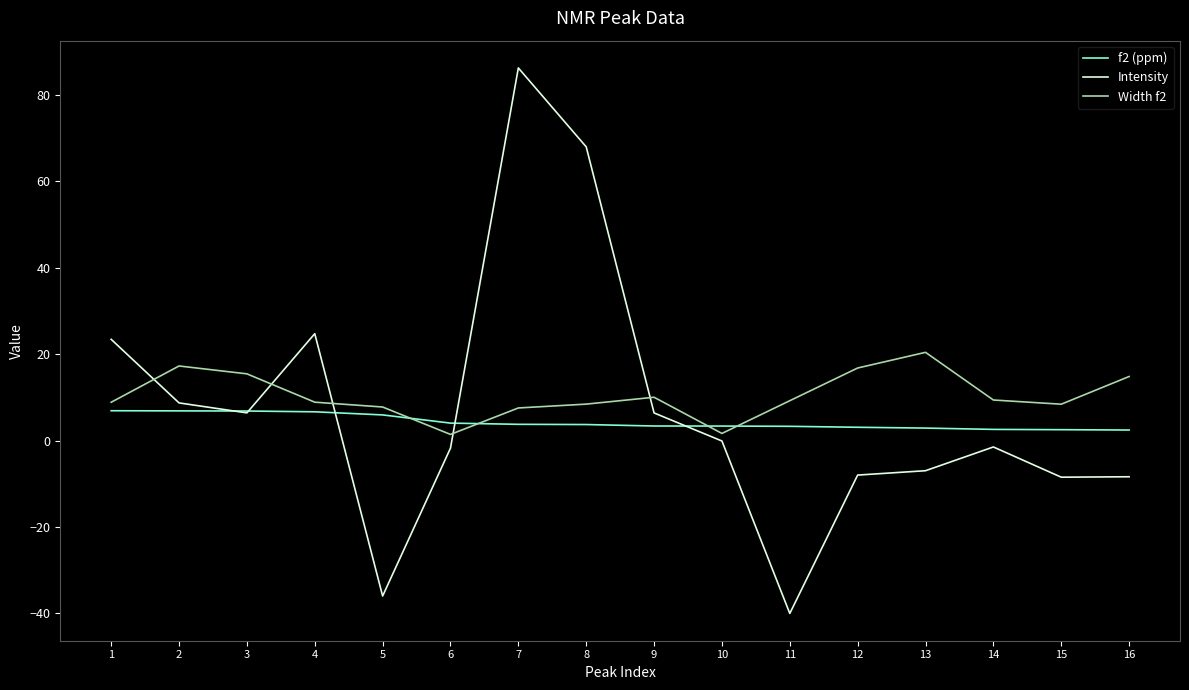

Is the value of Intensity at 11 greater than the value of Width f2 at 4?

No